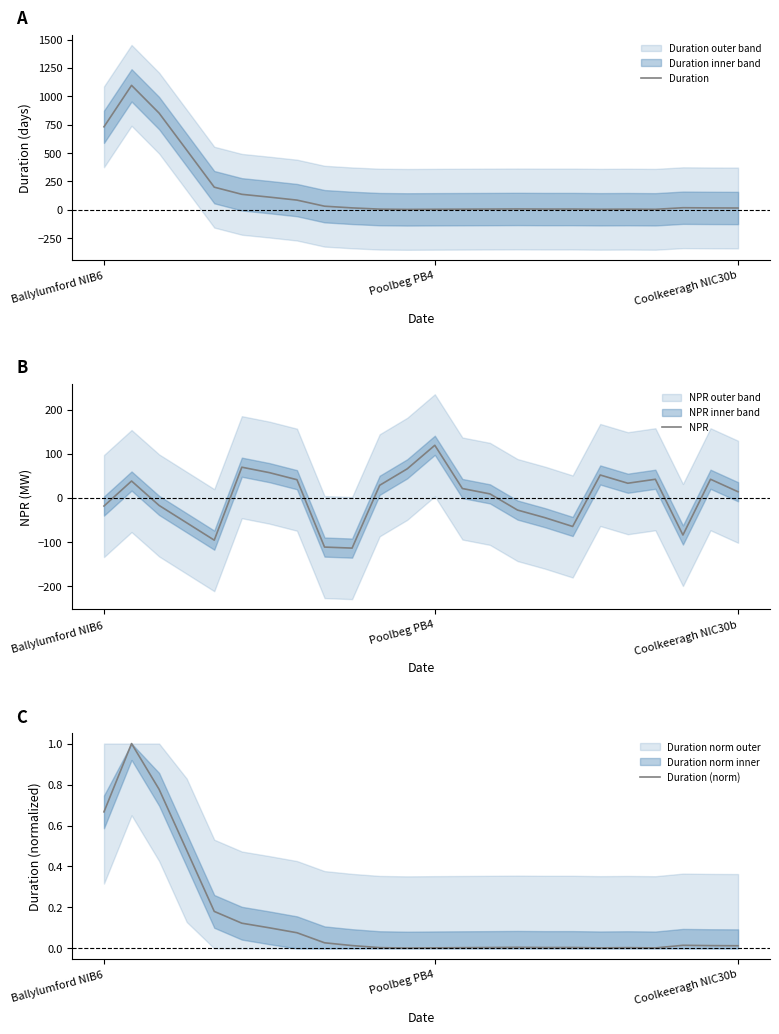

What is the maximum value for NPR?

119.3